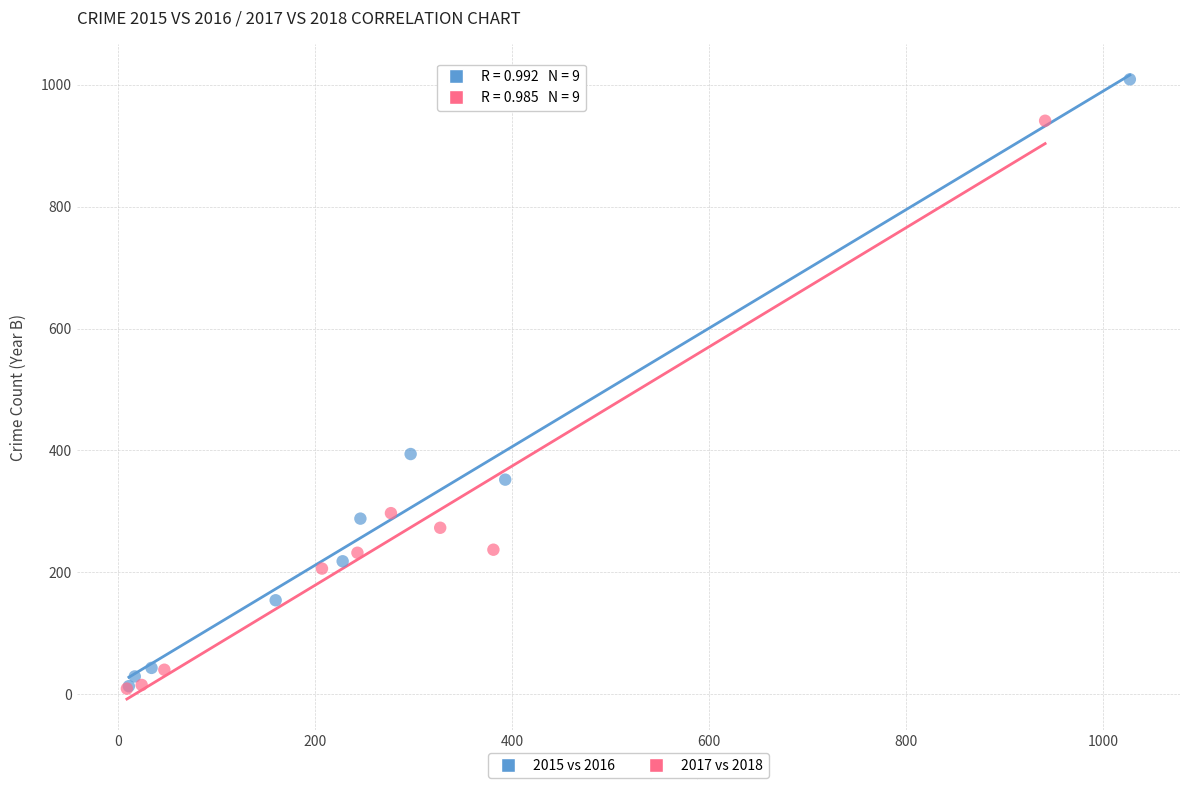

Which series reaches the maximum Y coordinate?

2015 vs 2016